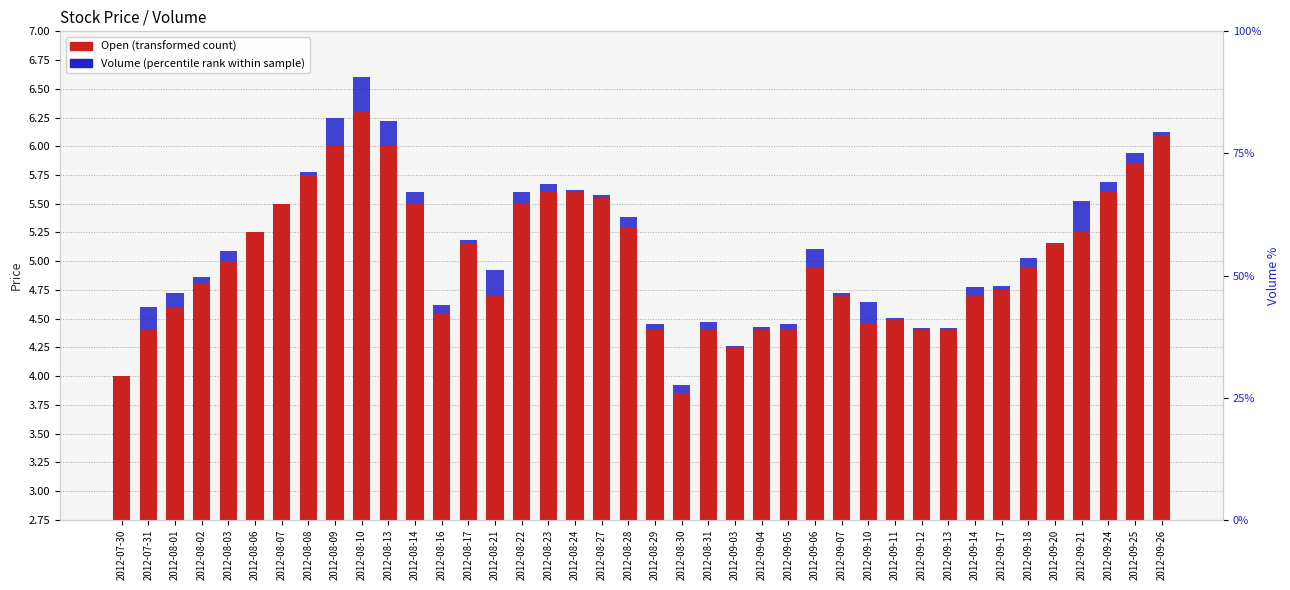

Between 2012-07-30 and 2012-08-03, which series saw the biggest shift?

Open (transformed count)